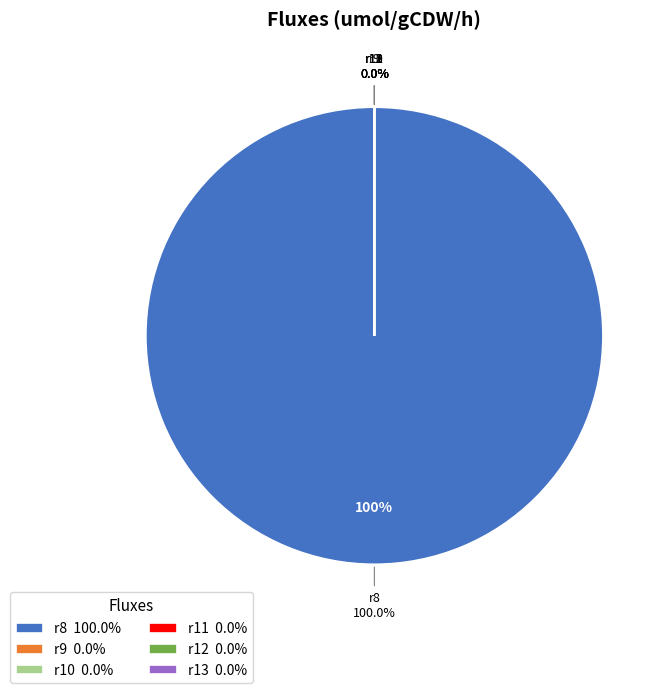

Is it true that r8 is 99% of the pie?

False